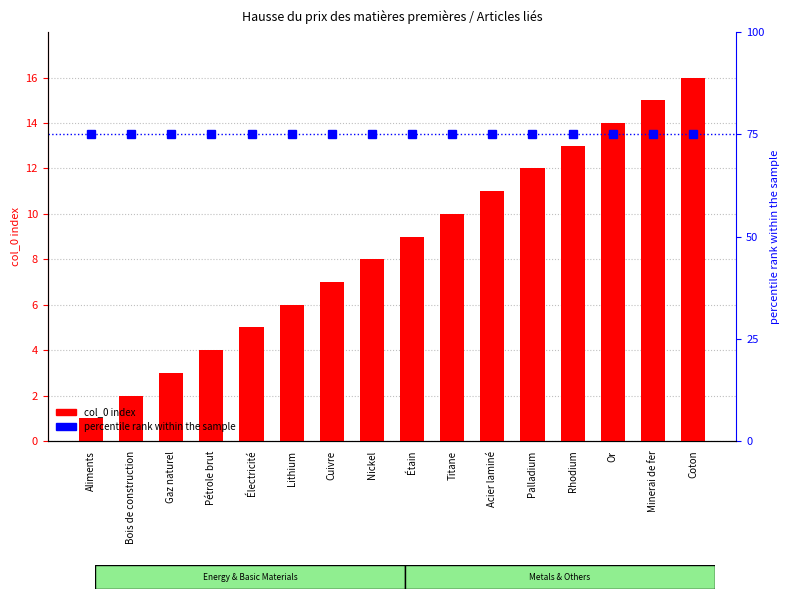

What is the label of the 2nd bar from the right?

Minerai de fer